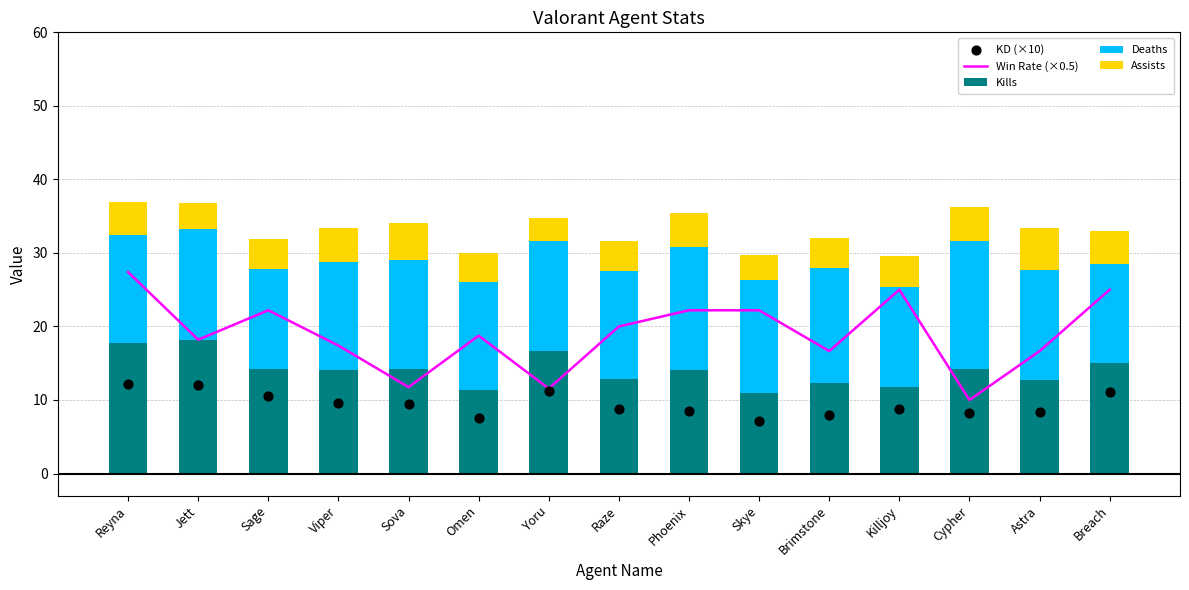

Is the value of Kills at Reyna greater than the value of Win Rate (×0.5) at Astra?

Yes